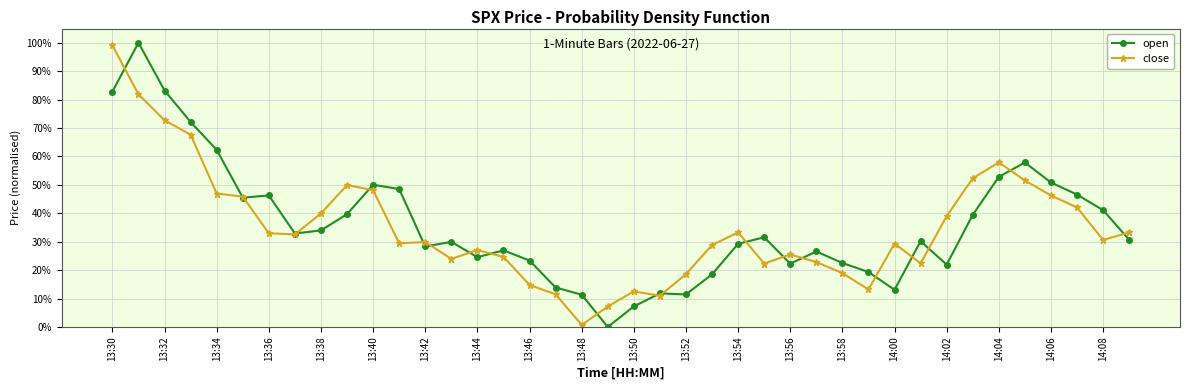

Which series ends up on top after the final intersection of open and close?

close